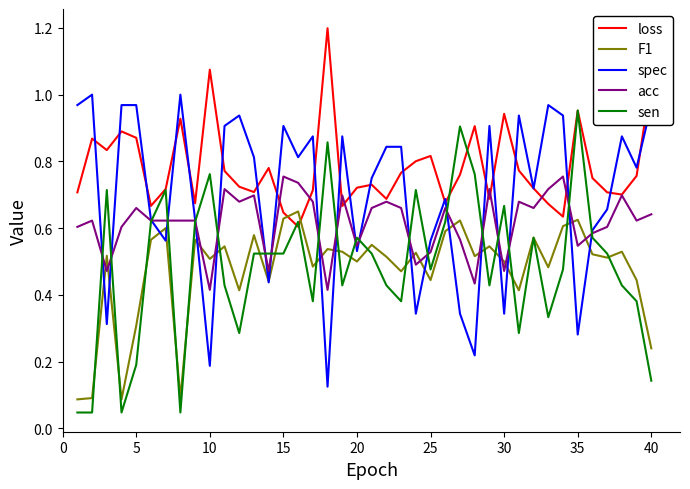

What is the maximum value shown in the chart?

1.2